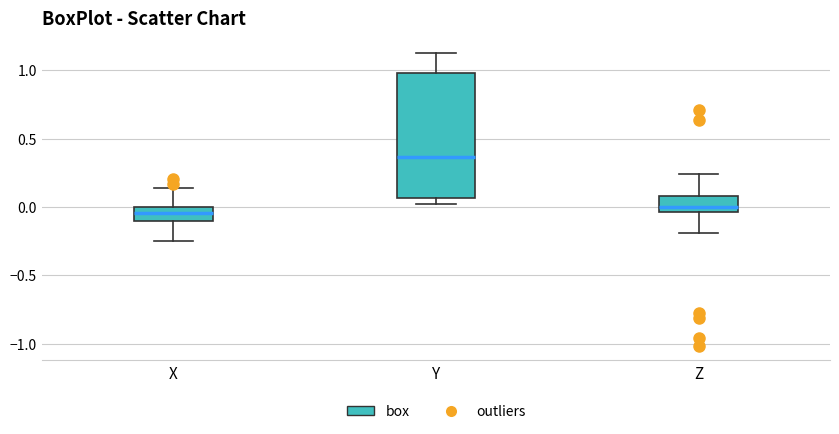

Where does the median line of the box for X sit on the y-axis? The values are not printed on the chart, so give them approximately, as read against the axis.

-0.05